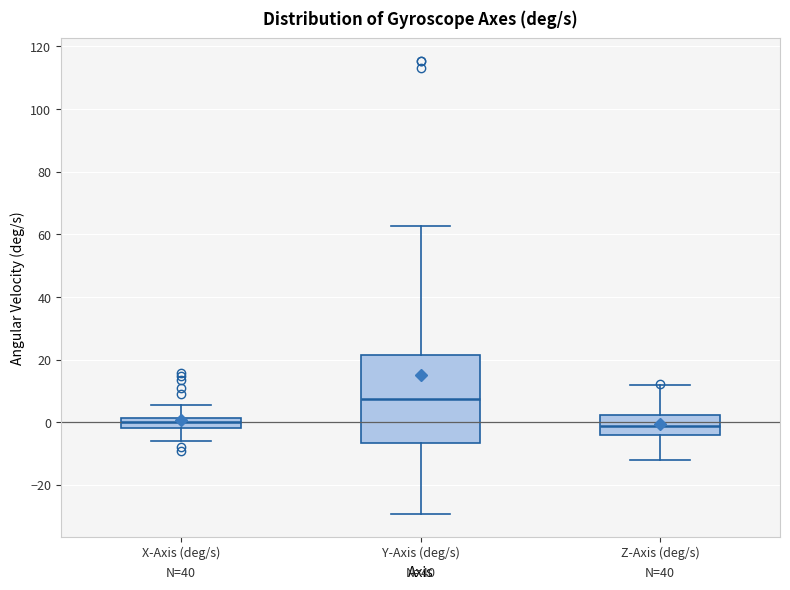

Where does the upper whisker of the box for X-Axis (deg/s) end on the y-axis? The values are not printed on the chart, so give them approximately, as read against the axis.

6